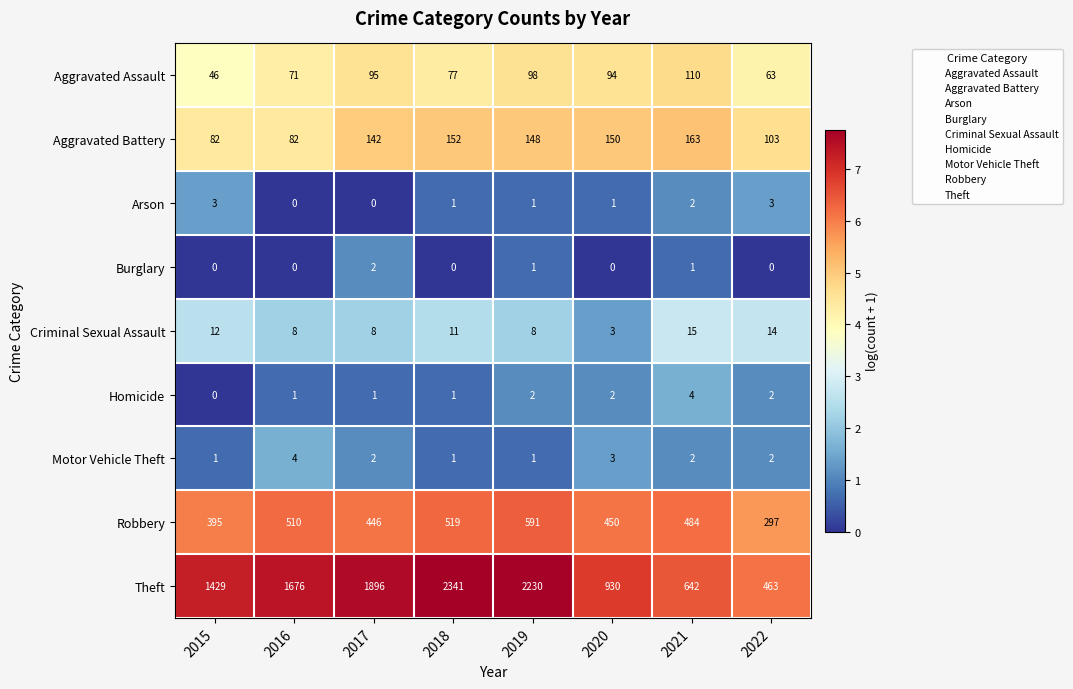

Which series has the largest total across all categories?

Theft